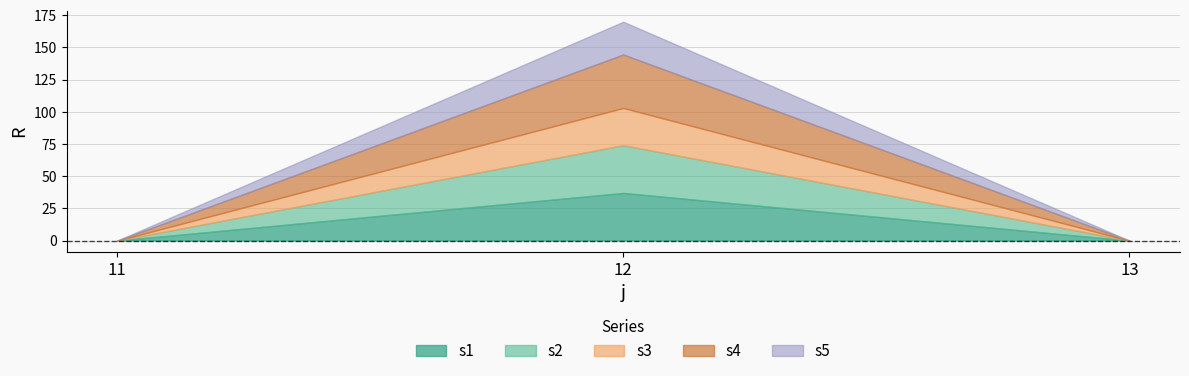

Is it true that s5 equals 0.0 at 11?

True